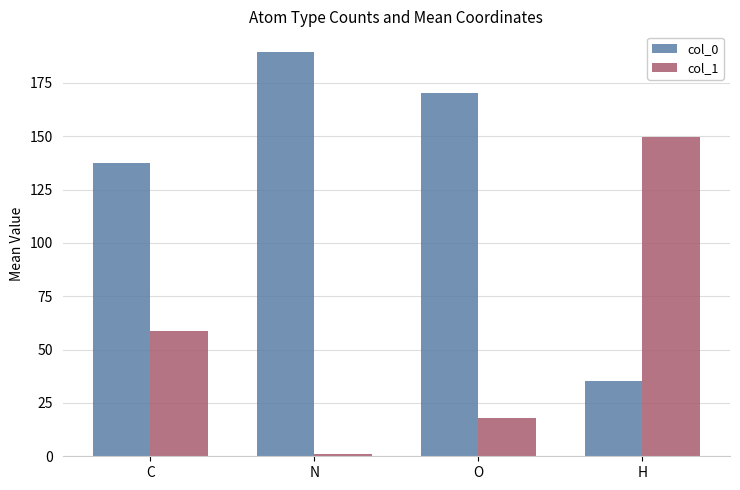

What is the label of the 2nd bar from the left?

N